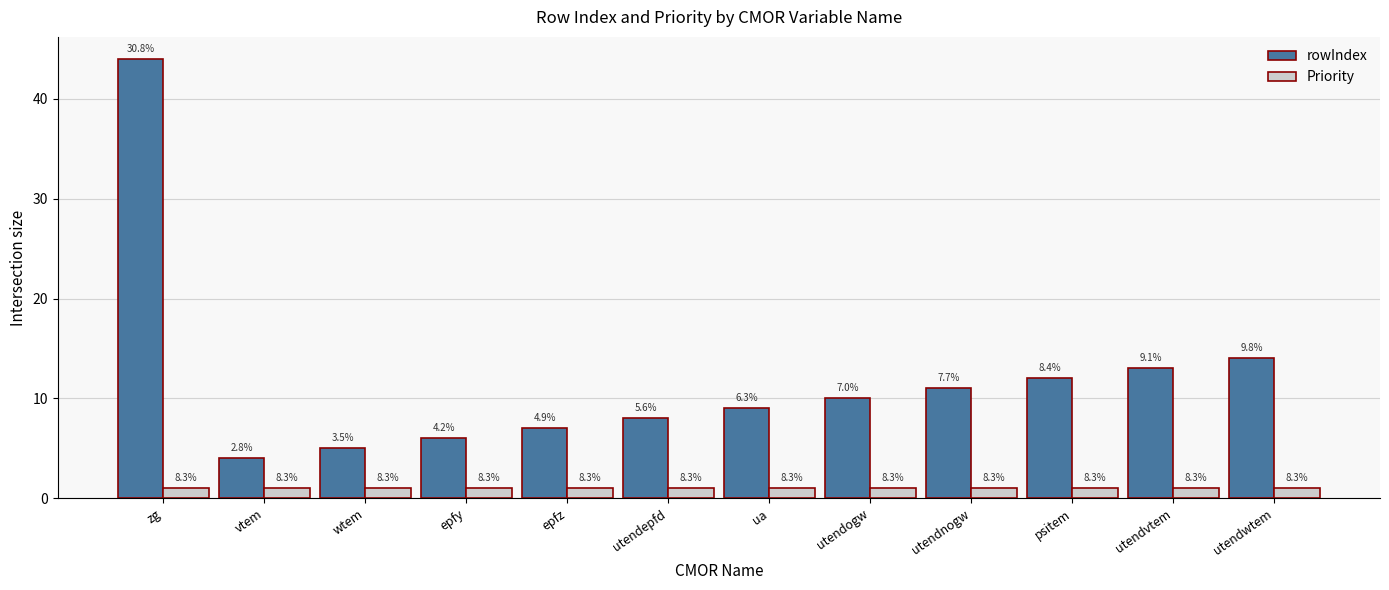

The rowIndex series shows 67 at zg. True or false?

False